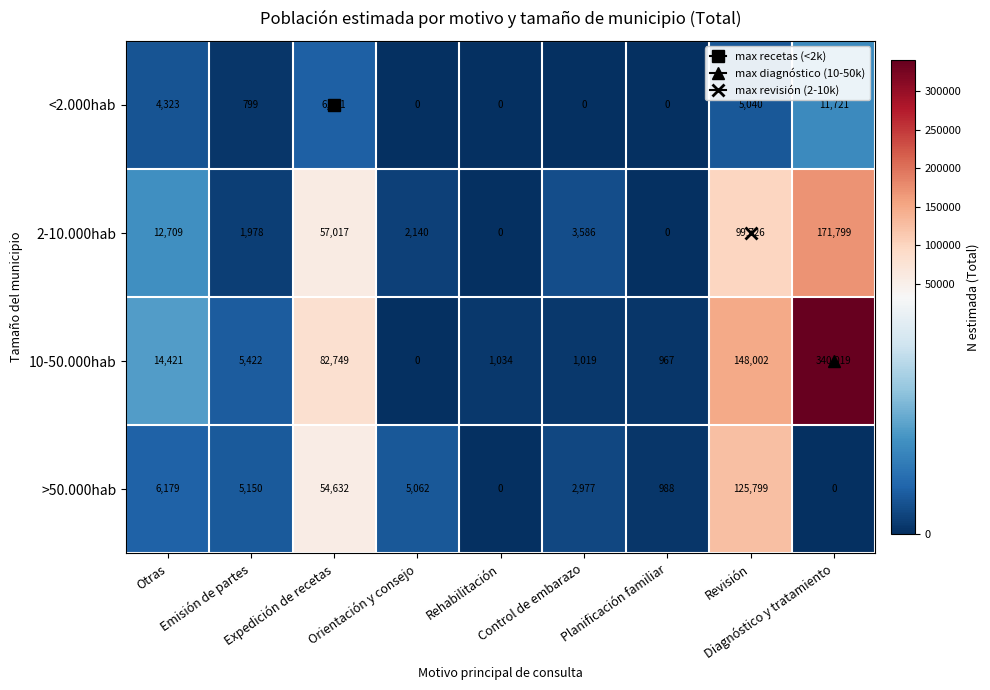

List the series in order of their peak value, lowest first.

<2.000hab, >50.000hab, 2-10.000hab, 10-50.000hab